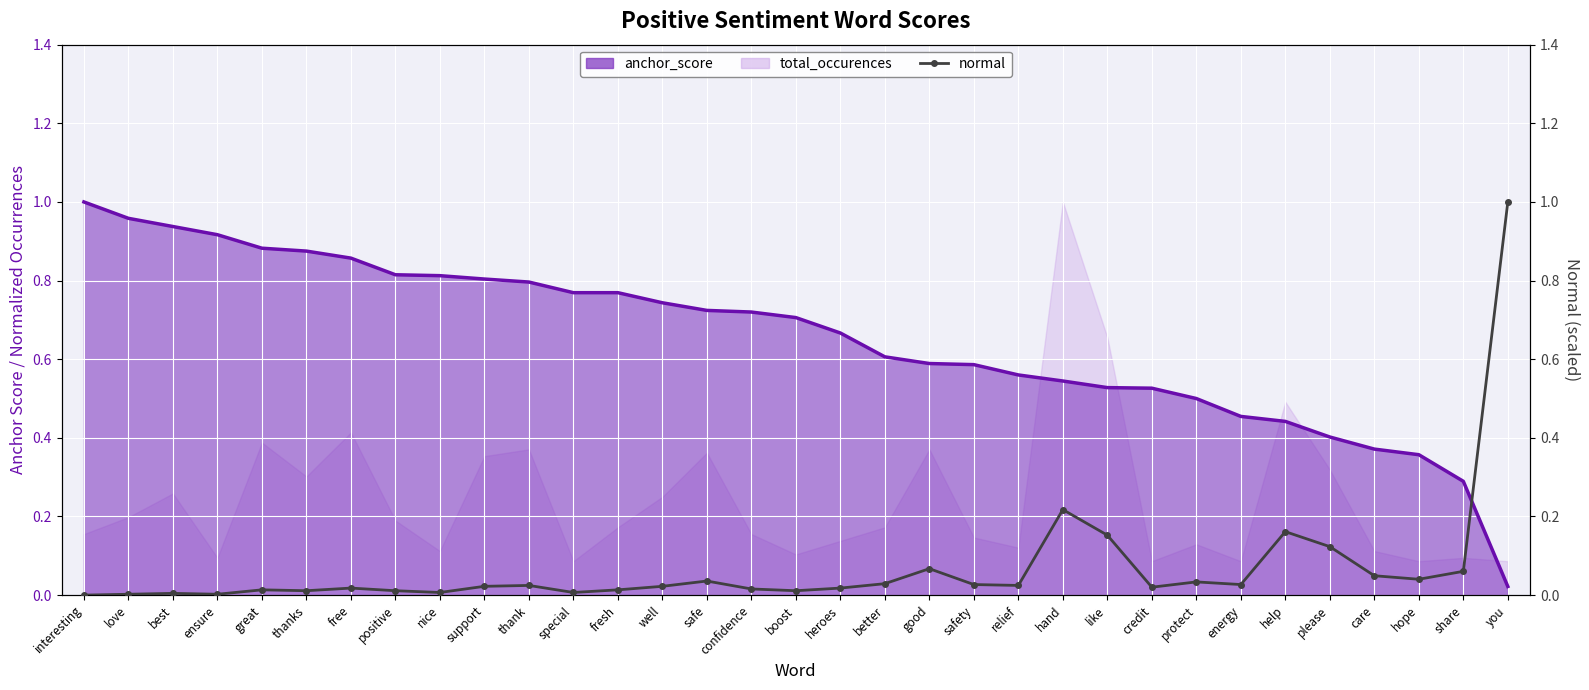

What is the difference between the highest and lowest values at share?

0.2